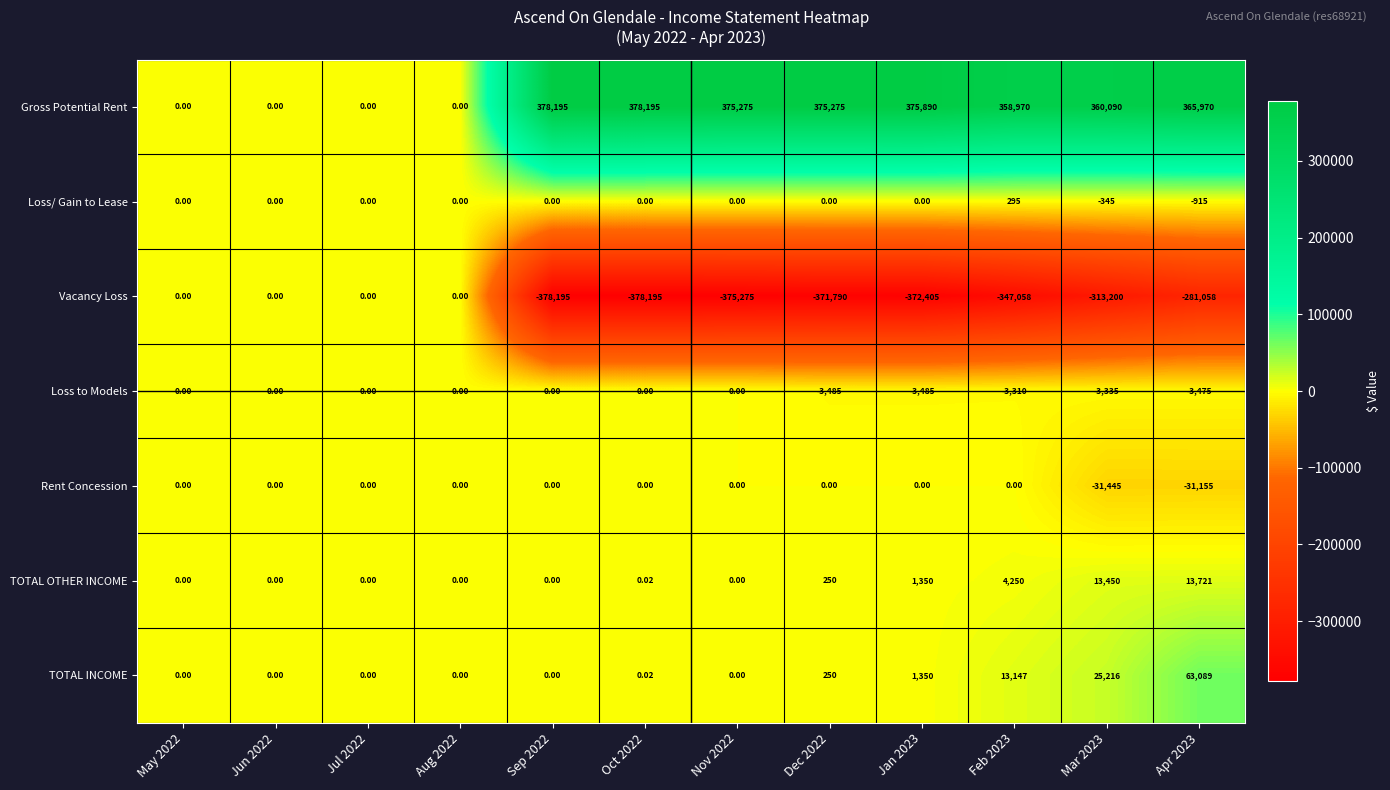

How many categories are shown in the chart?

12